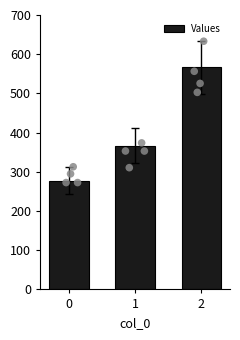

What is the ratio of the value at 1 to the value at 2?

0.6